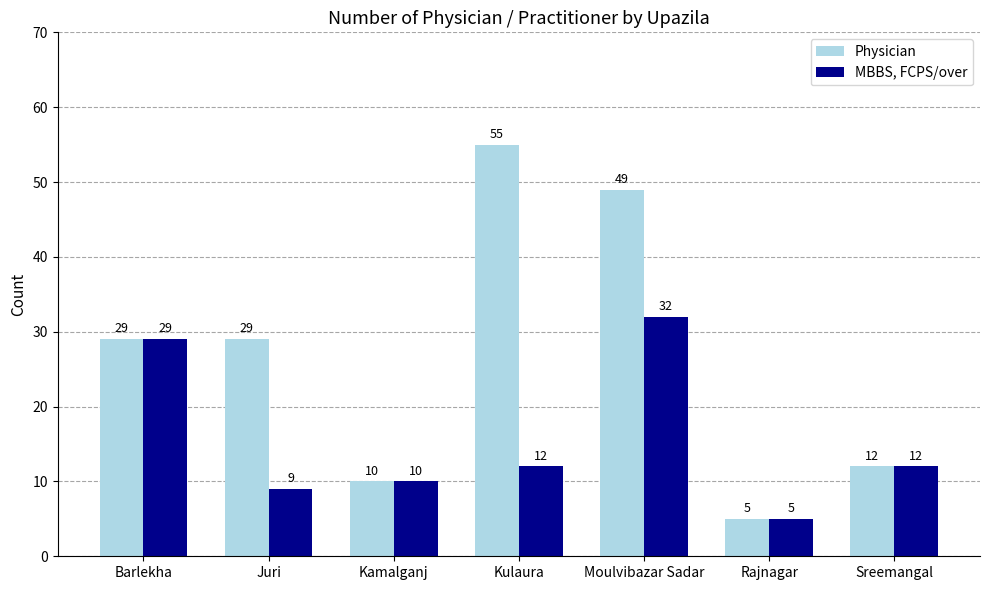

Which series has the largest range (max minus min)?

Physician